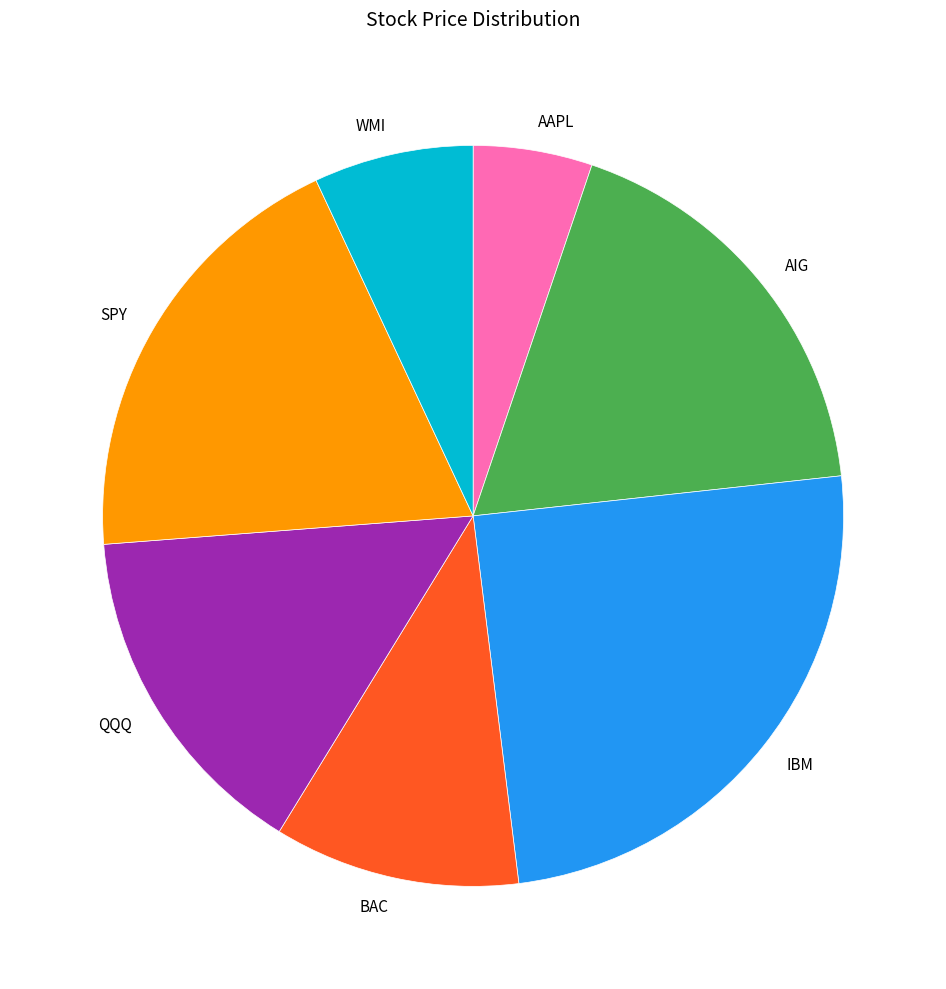

Do AAPL and SPY together represent more than half of the pie?

No